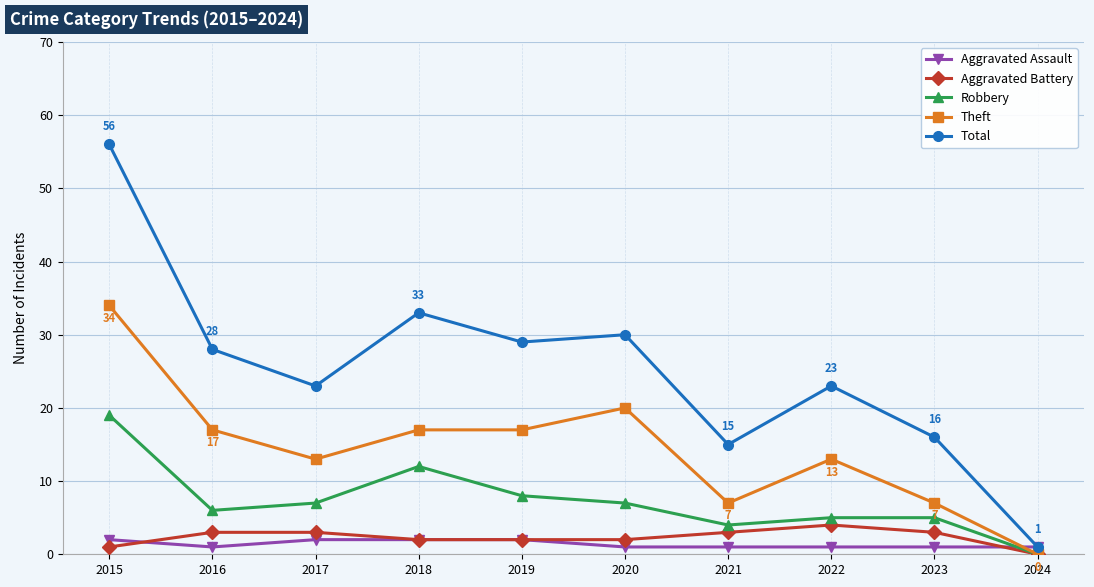

List the series in order of their peak value, lowest first.

Aggravated Assault, Aggravated Battery, Robbery, Theft, Total